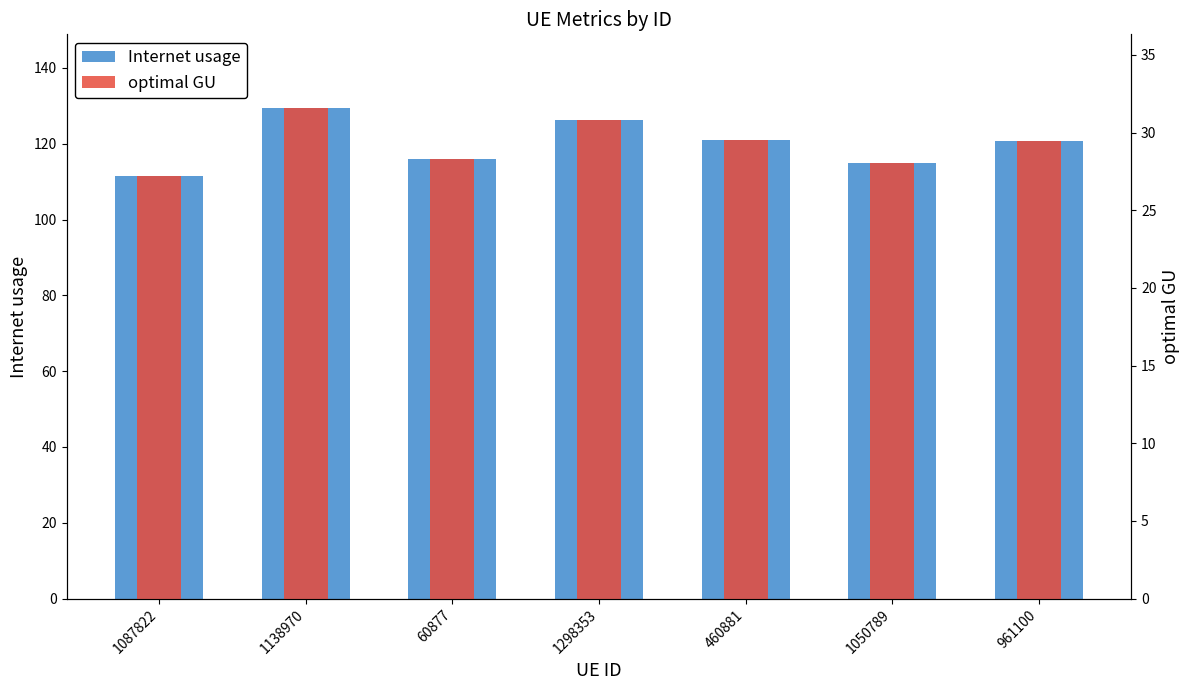

Is the value of optimal GU at 1050789 greater than the value of Internet usage at 1087822?

No